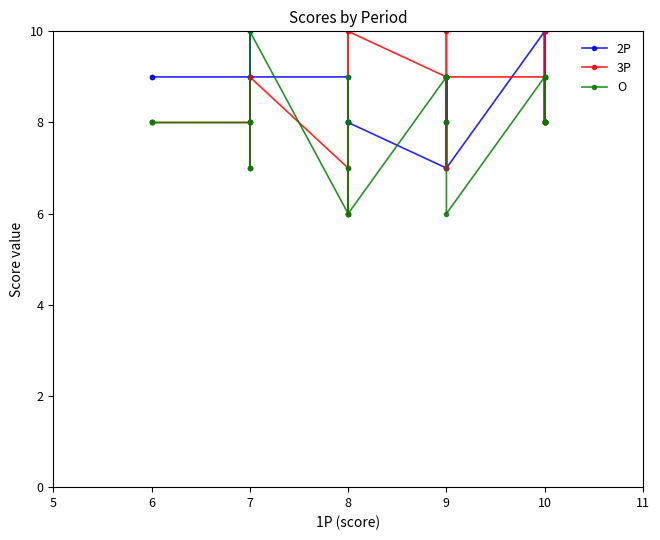

Rank the series by their maximum value, from highest to lowest.

2P, 3P, O